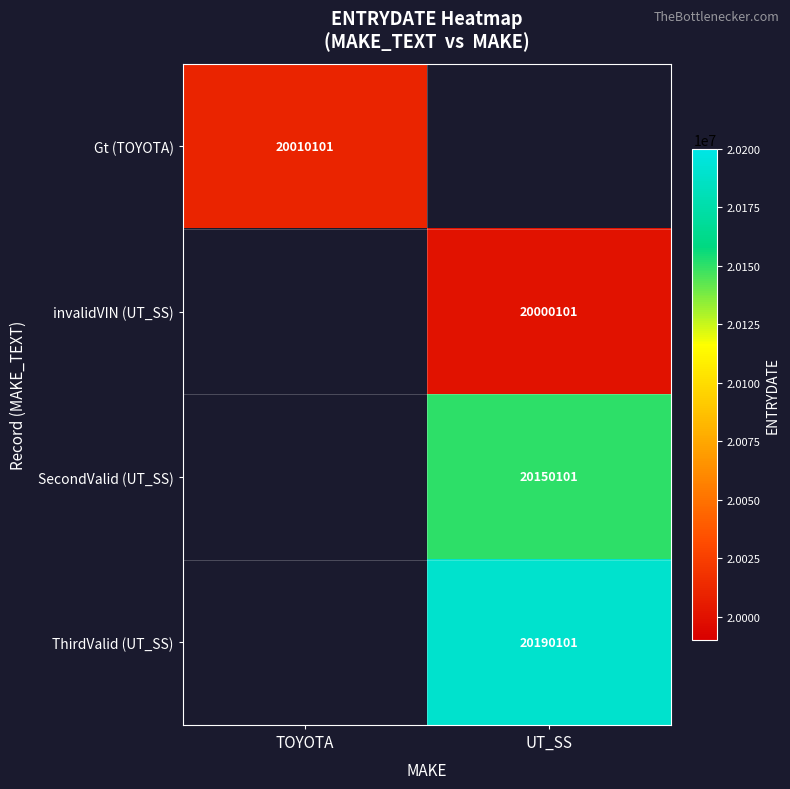

Which has a higher value, TOYOTA or UT_SS?

UT_SS